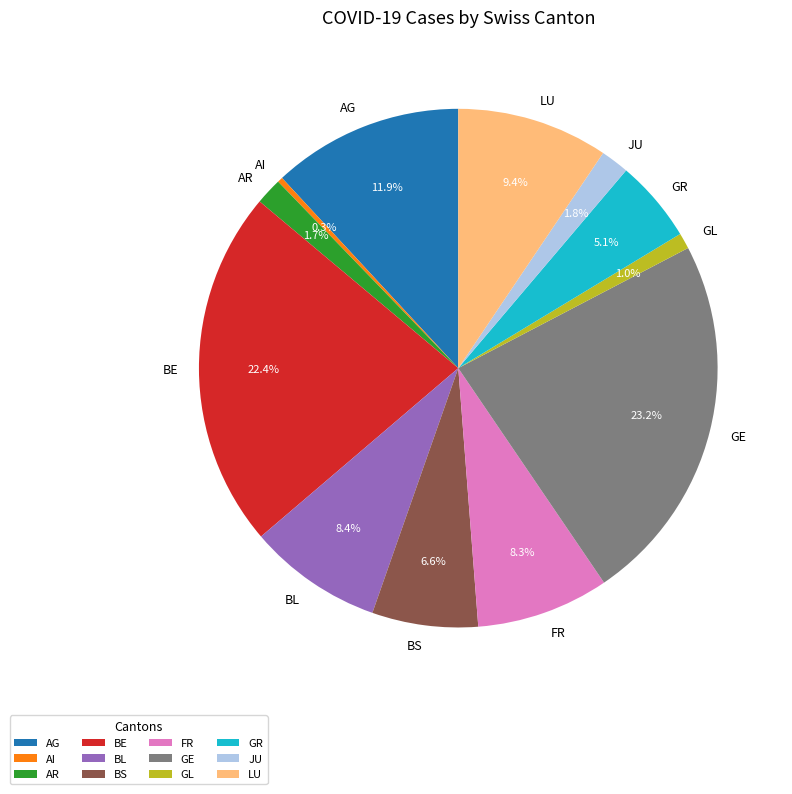

How many slices are in this pie chart?

12